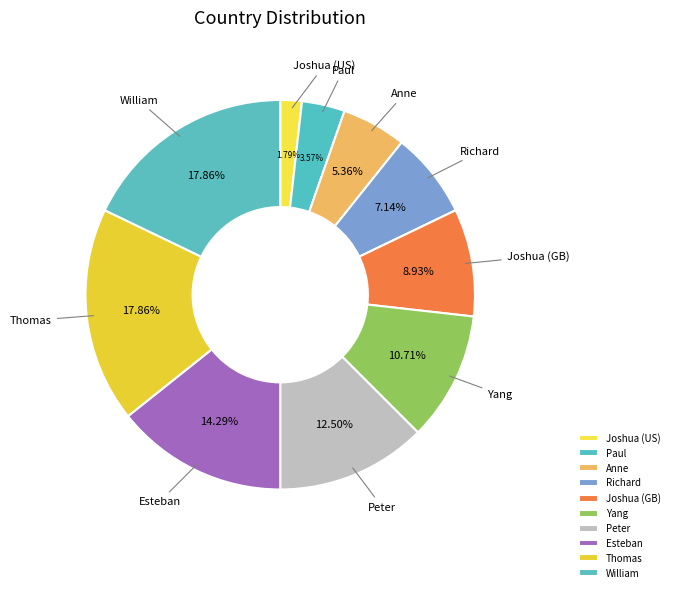

The Richard slice represents 1% of the pie. True or false?

False